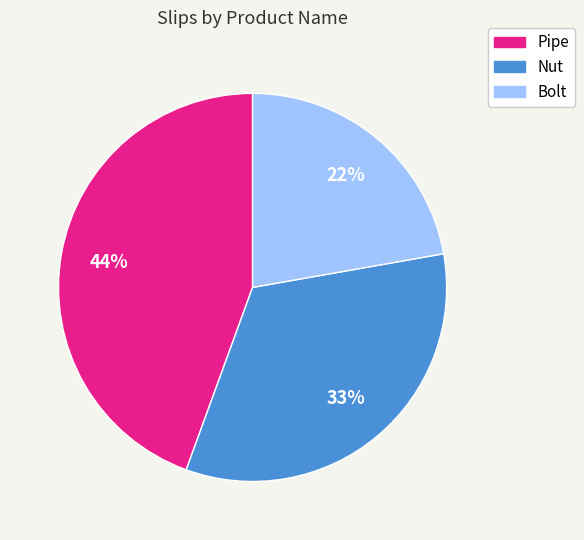

What is the largest slice in the pie chart?

Pipe